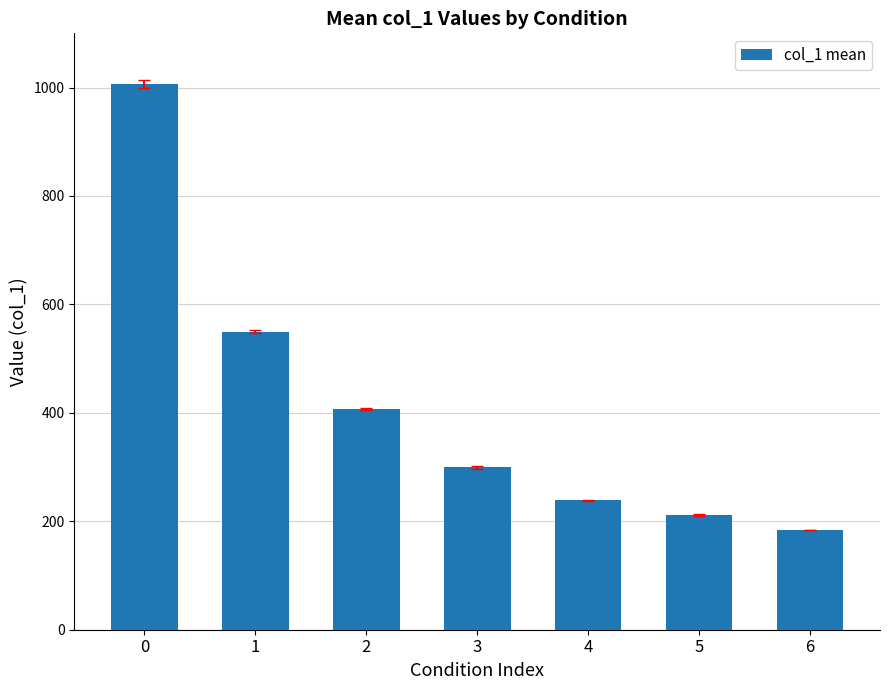

What value does the data have at 4?

238.4